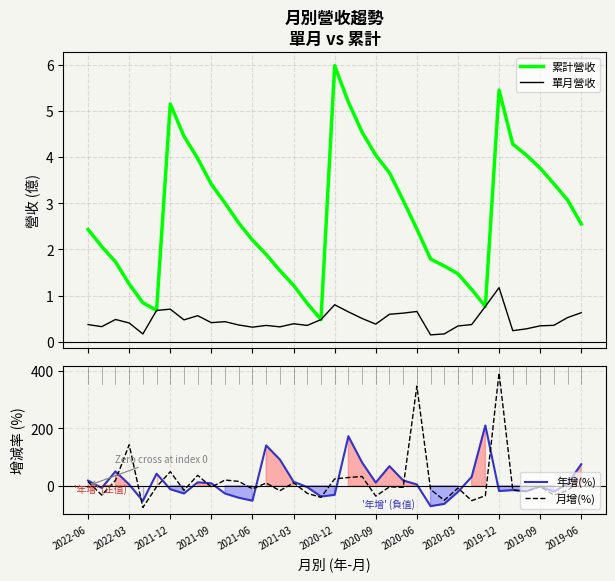

How many values in the 年增(%) series are below 4?

18